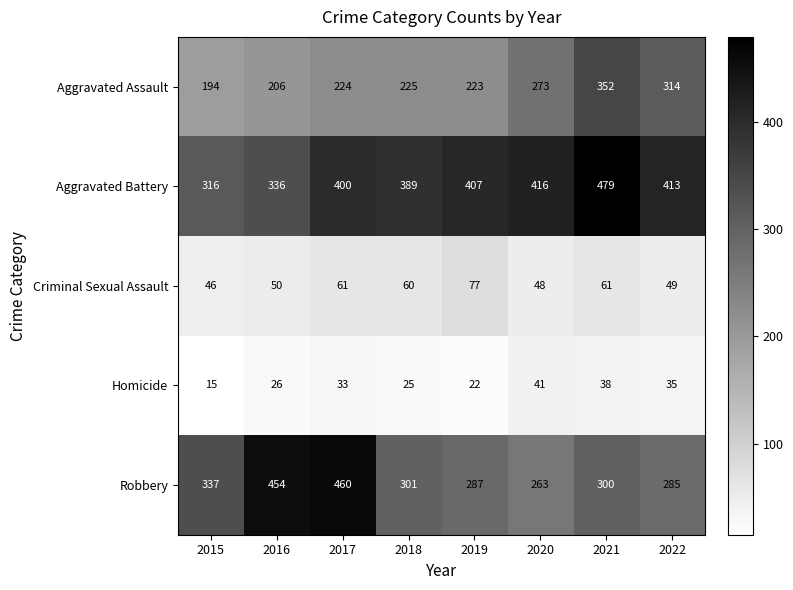

How many categories are shown in the chart?

8